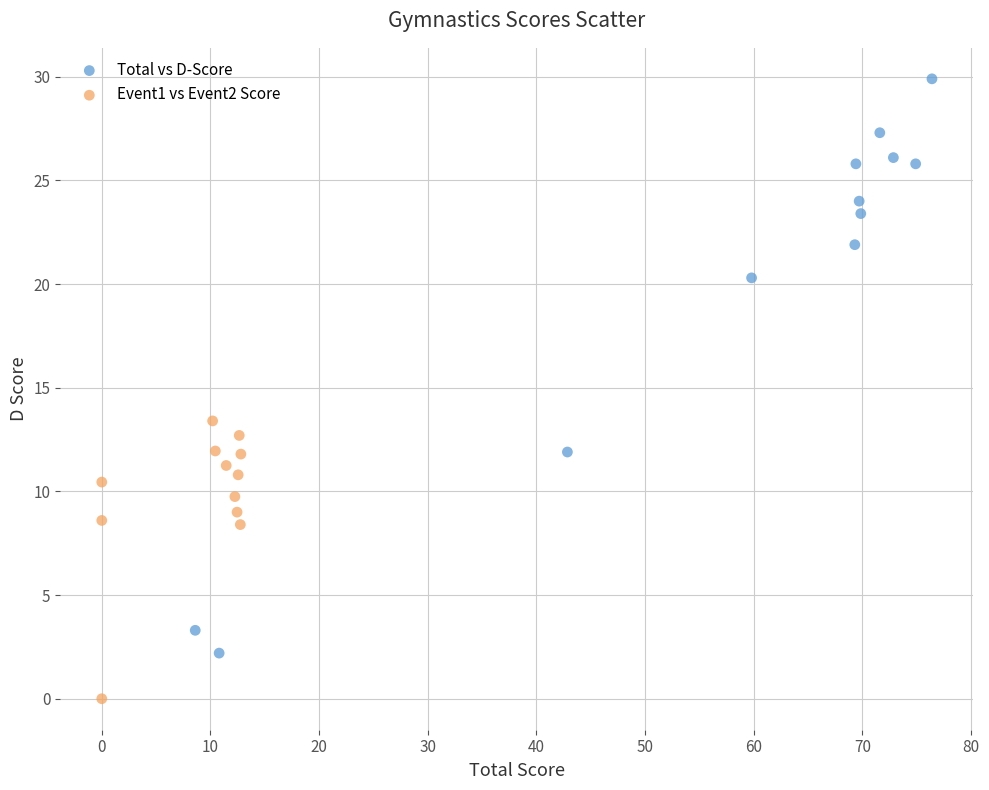

Which series reaches the minimum Y coordinate?

Event1 vs Event2 Score